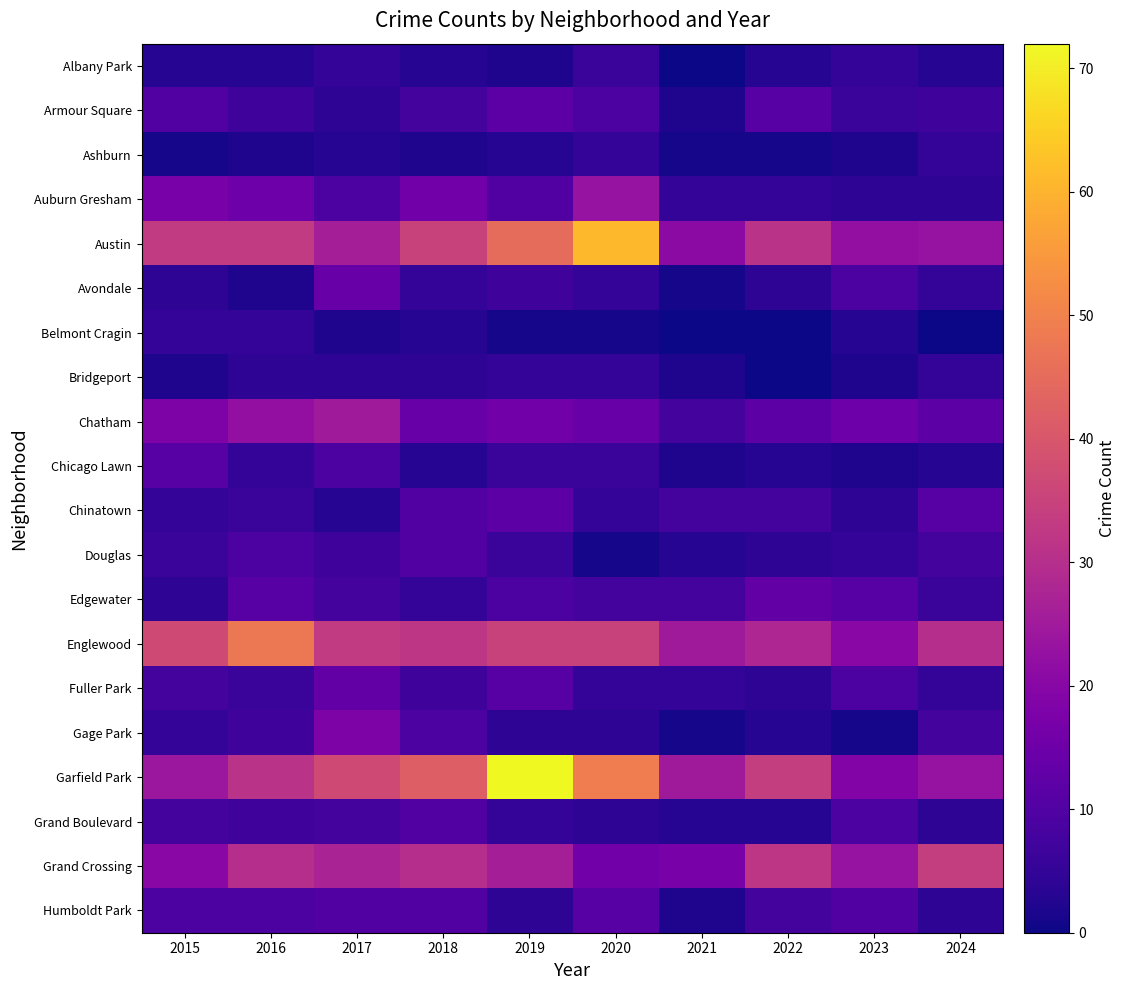

Which has a higher value, 2022 or 2024?

2022